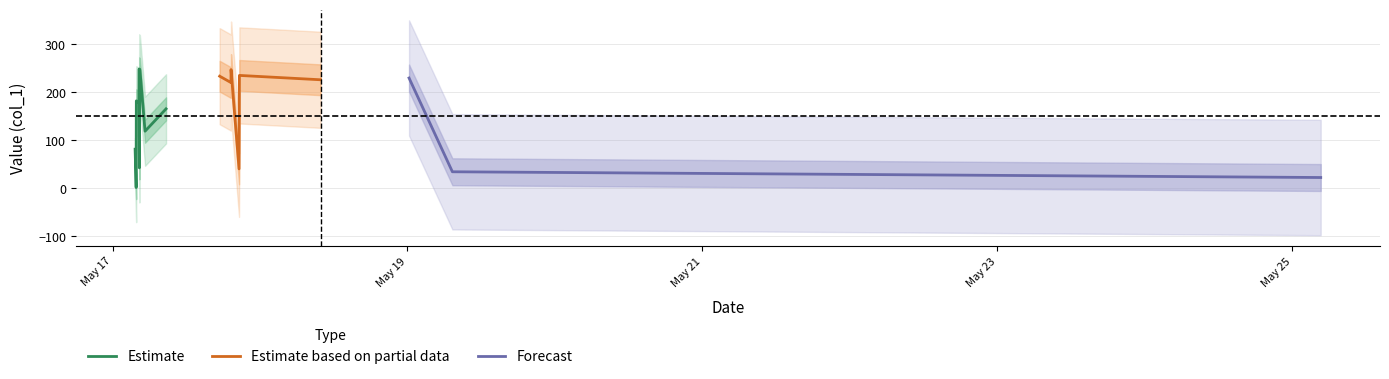

What is the maximum value shown in the chart?

248.3